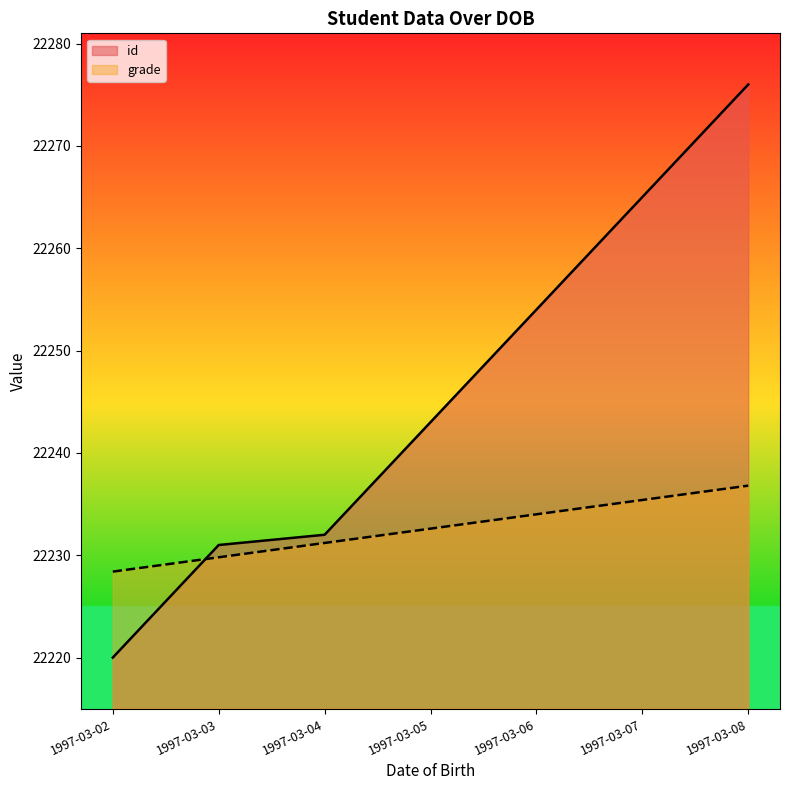

Reading right to left, extract all data points from this chart.

id: 22276.0	22265.0	22254.0	22243.0	22232.0	22231.0	22220.0
grade: 22236.8	22235.4	22234.0	22232.6	22231.2	22229.8	22228.4